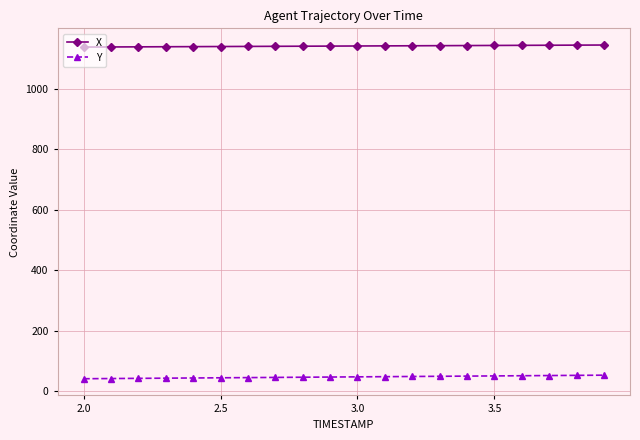

What is the value of the X point at the 16th from the left?

1143.2